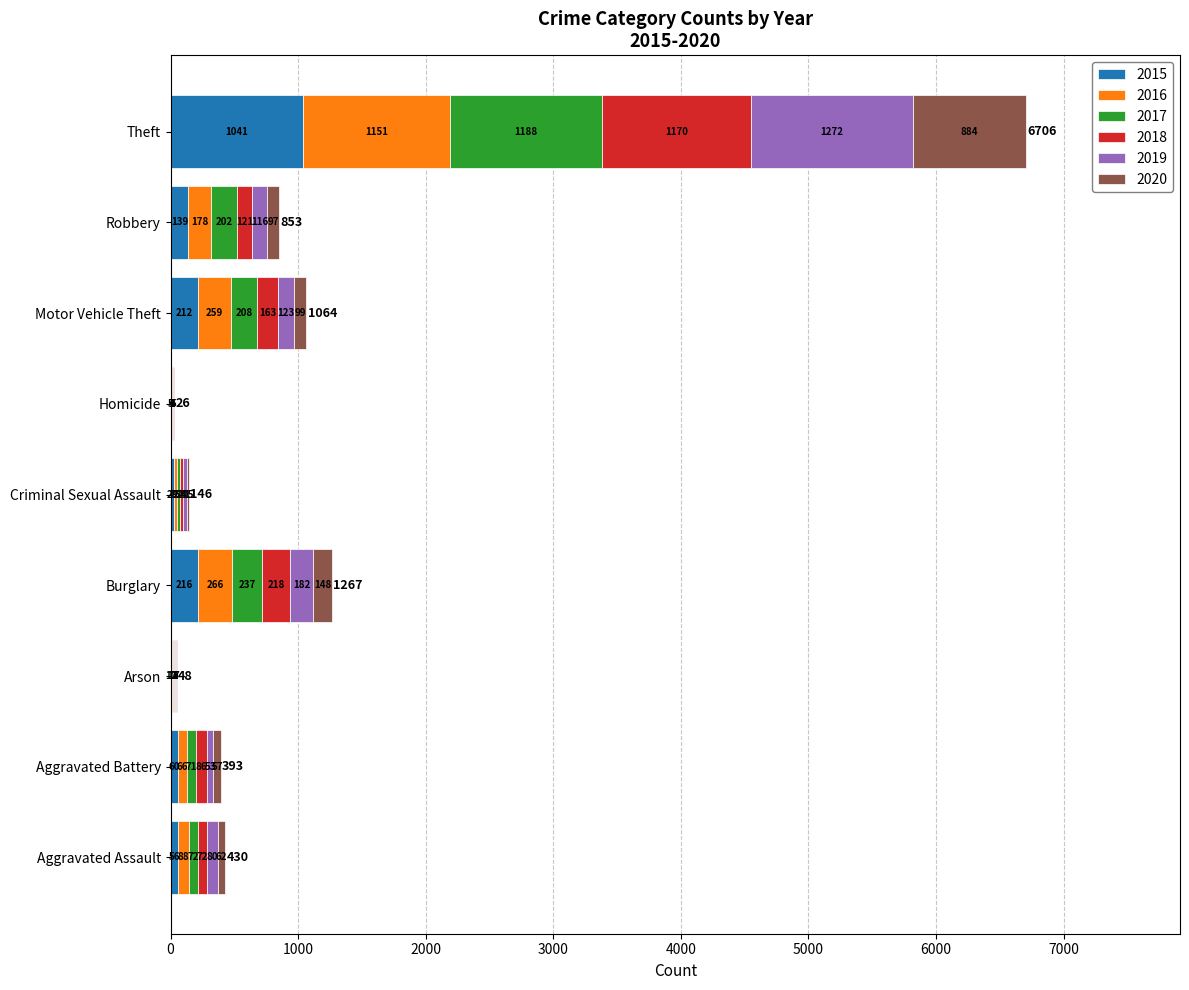

What are all the series names shown in the legend?

2015, 2016, 2017, 2018, 2019, 2020